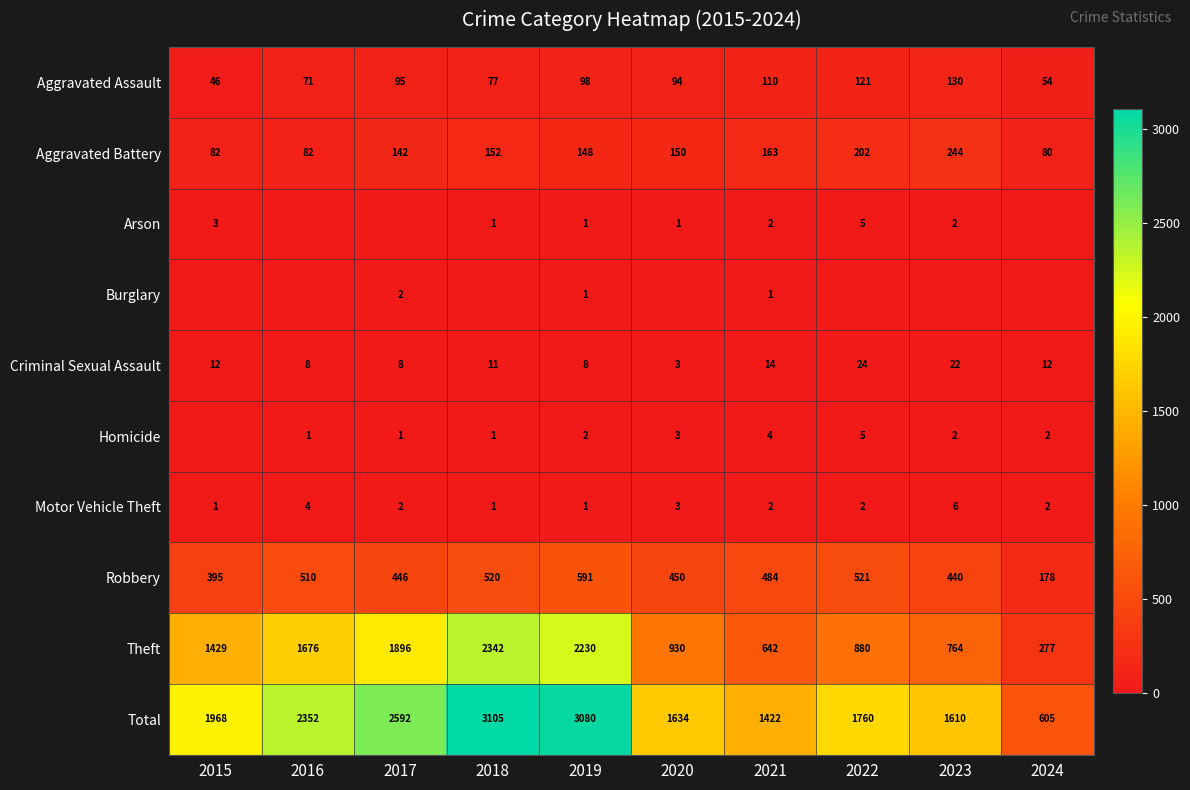

What is the sum of the Aggravated Assault values at 2019 and 2021?

208